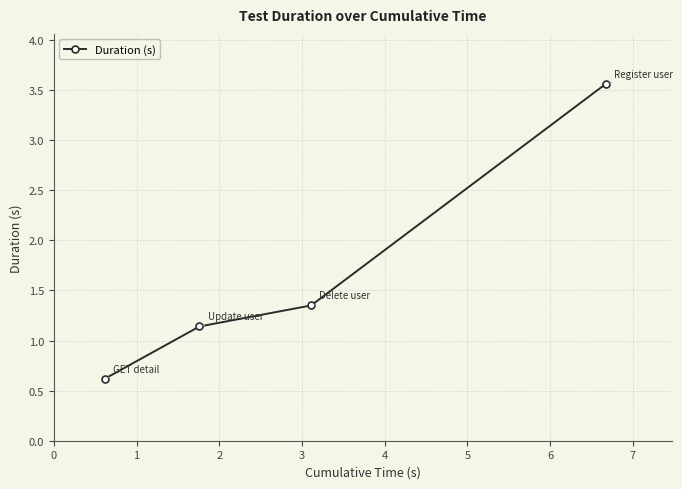

What is the maximum value shown in the chart?

3.6